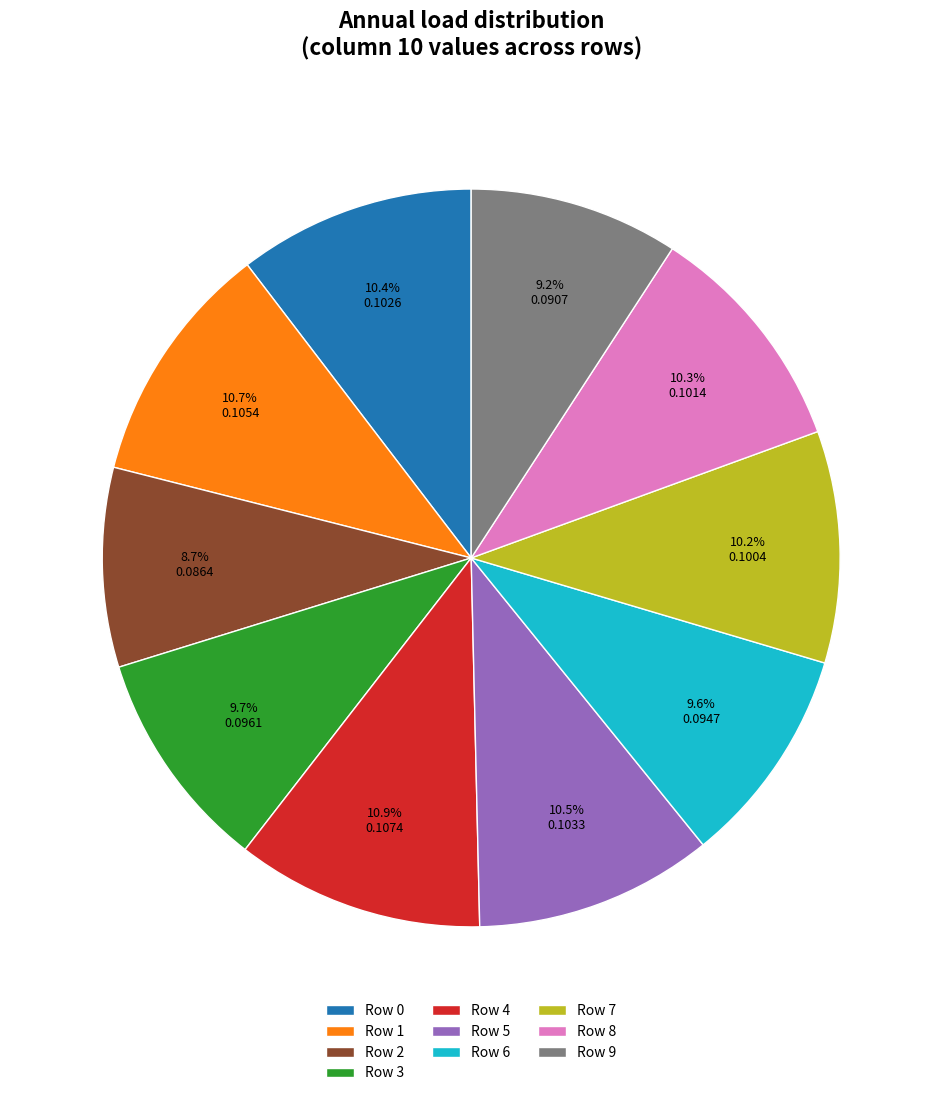

To the nearest percent, what is the combined percentage of Row 1 and Row 5?

21%